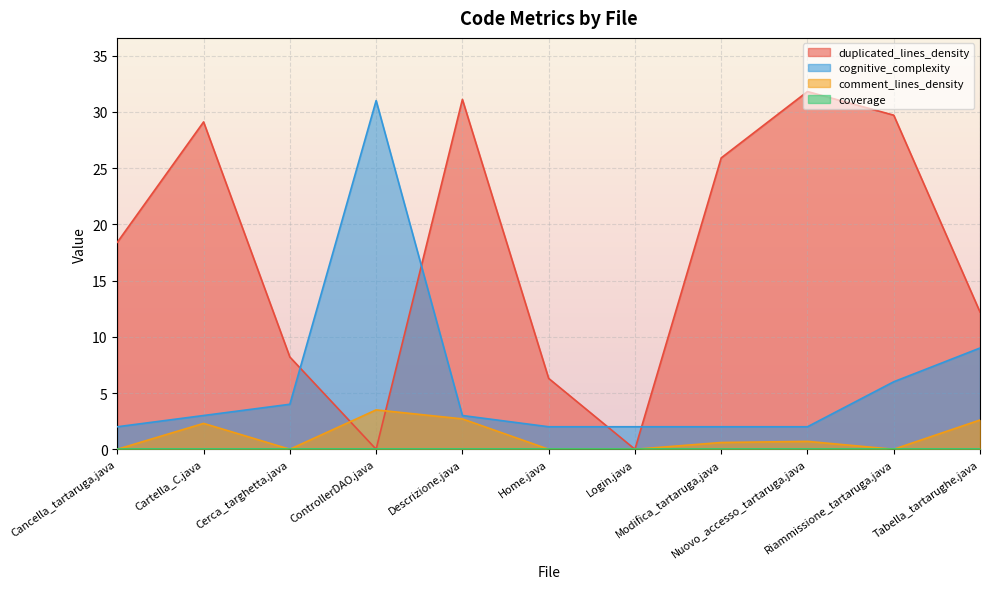

Is the value of cognitive_complexity at Cerca_targhetta.java greater than the value of comment_lines_density at Login.java?

Yes